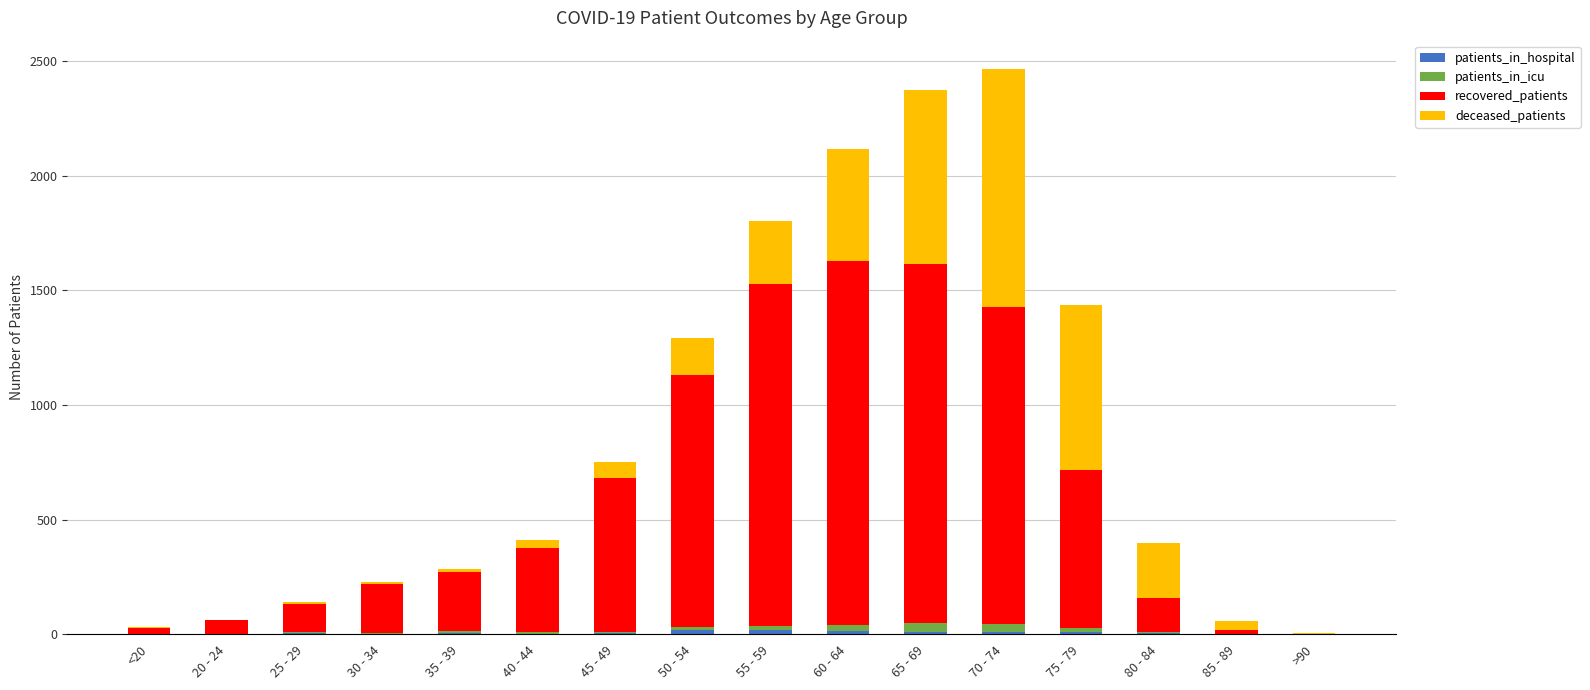

How many series are shown in this chart?

4